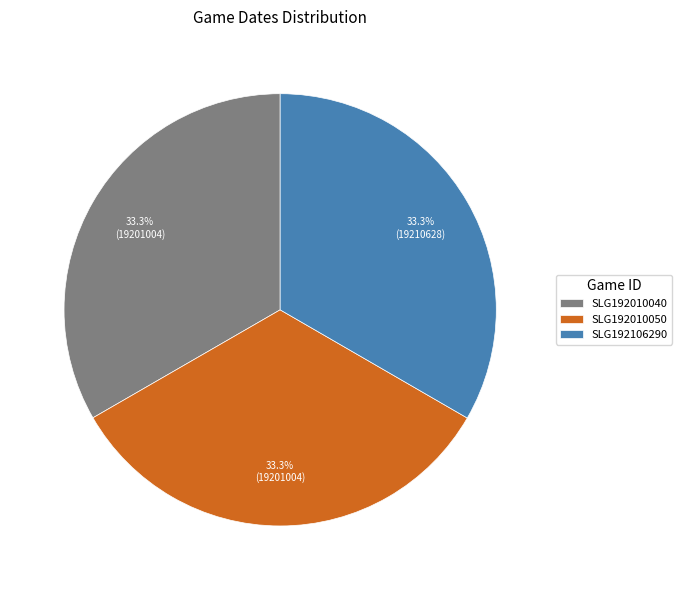

True or false: SLG192010050 accounts for 21% of the total.

False